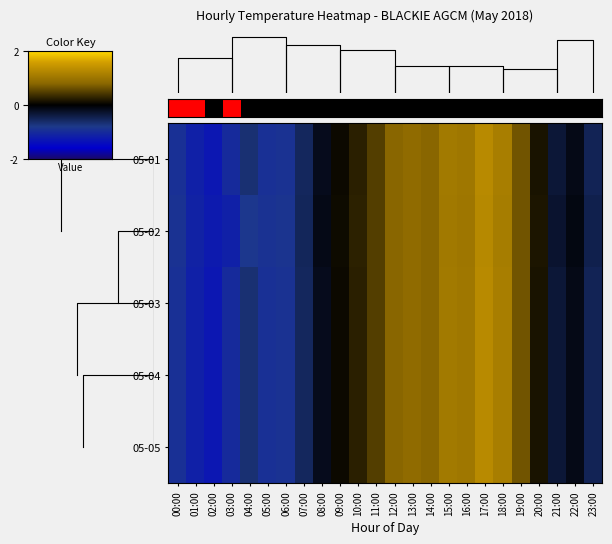

Which series has the largest range (max minus min)?

05-01